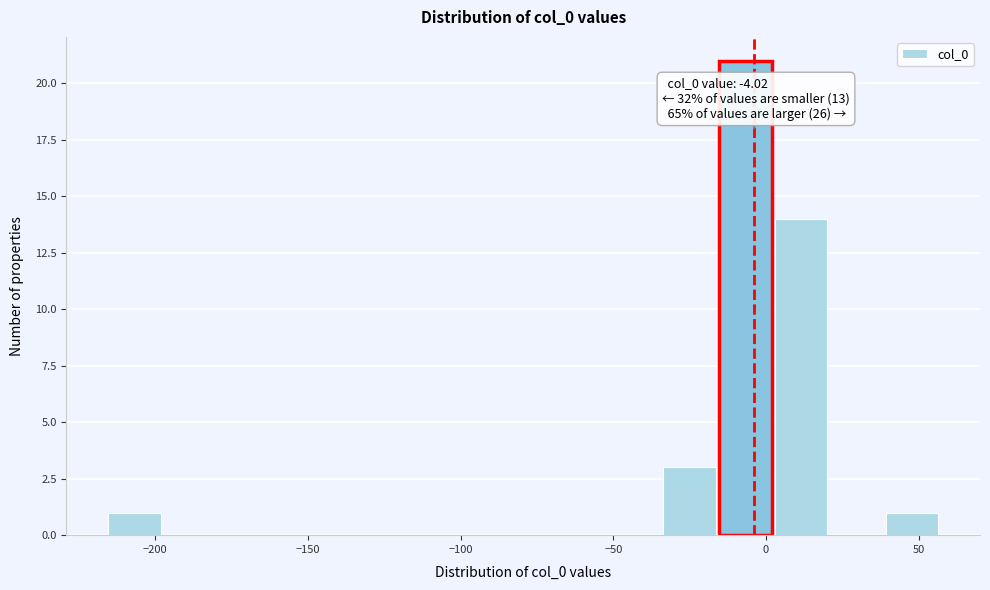

Read against the x-axis, roughly where is the centre of the tallest bar?

-5